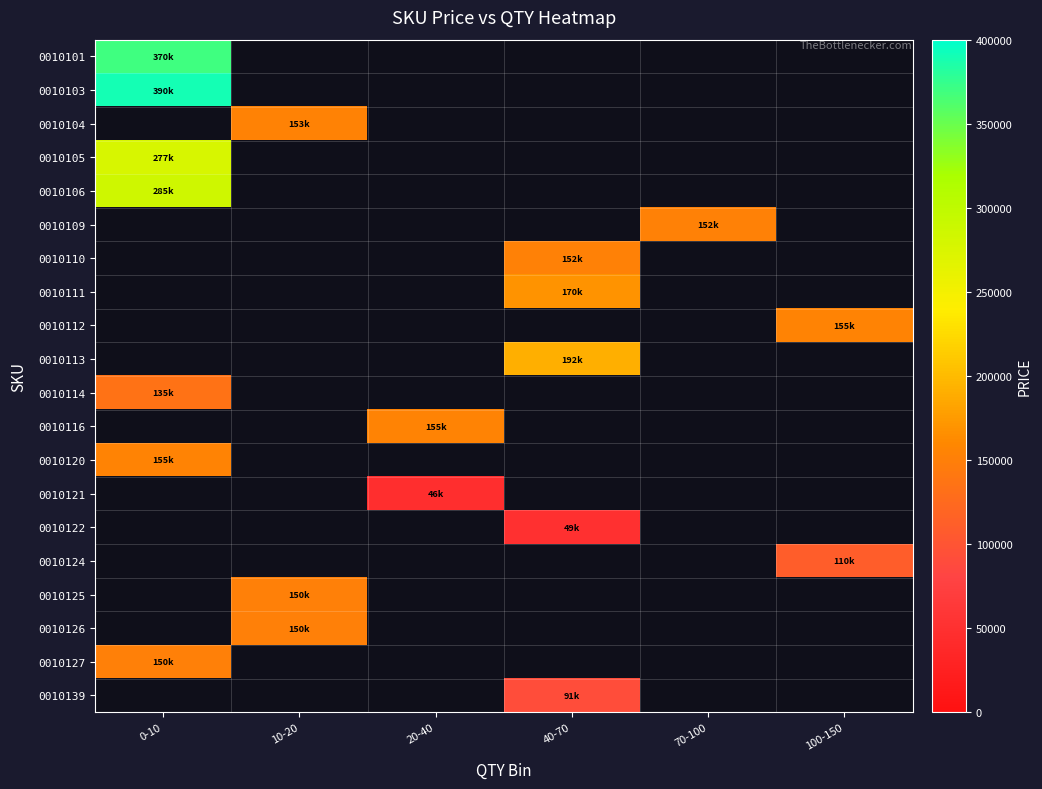

Which label corresponds to the smallest value in the chart?

20-40